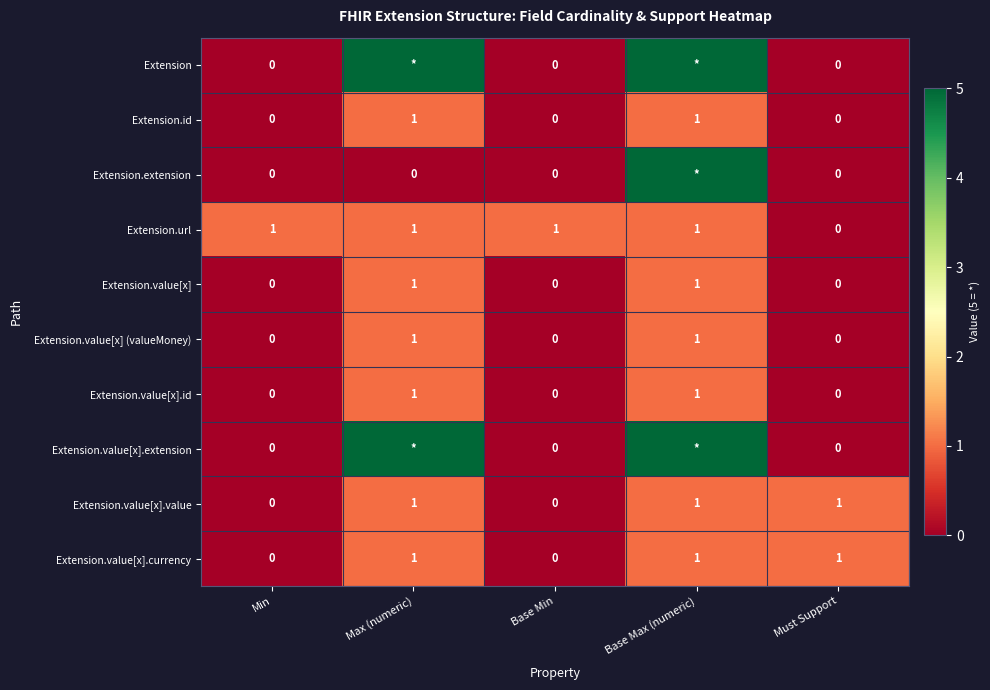

Is it true that Extension.value[x].value equals -1 at Min?

False